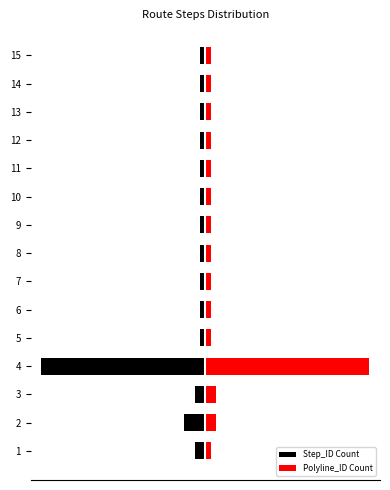

How many groups of bars are there?

15